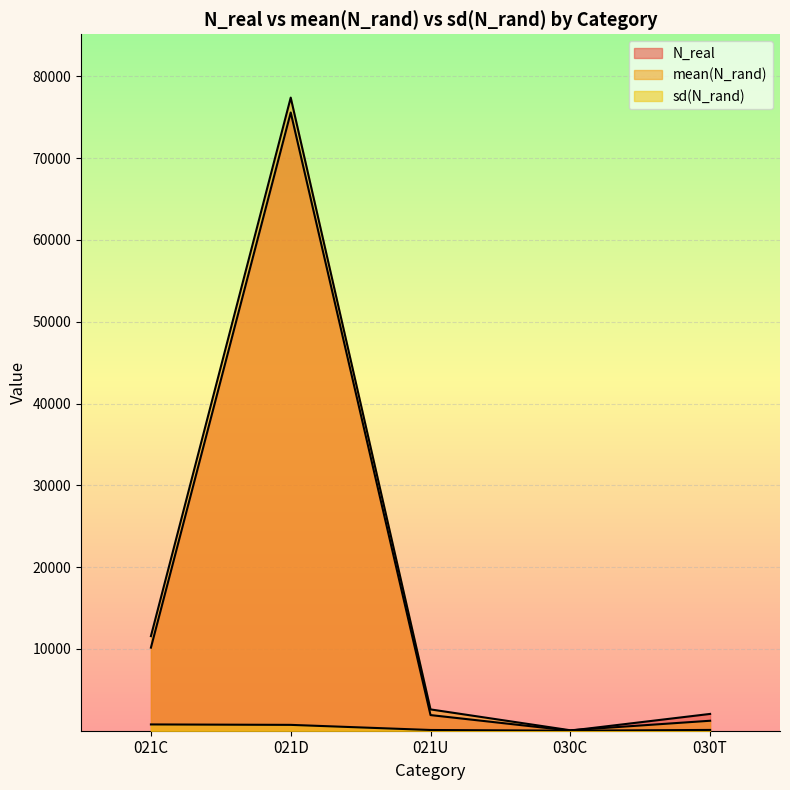

Which series ends up on top after the final intersection of N_real and mean(N_rand)?

N_real